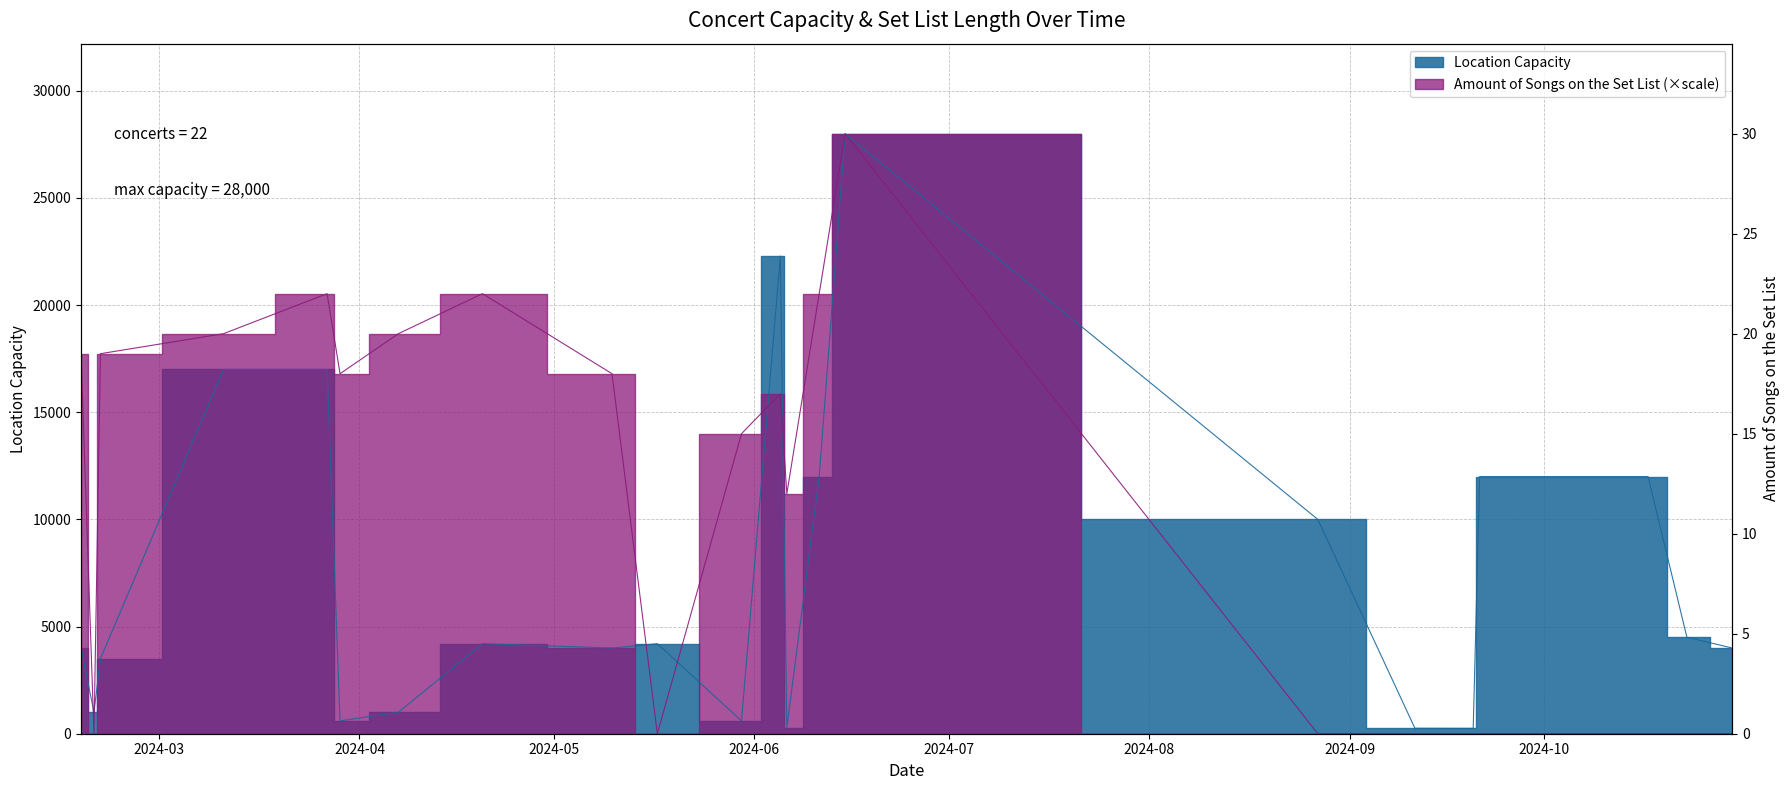

True or false: Location Capacity has more than 0 interior local peaks.

True